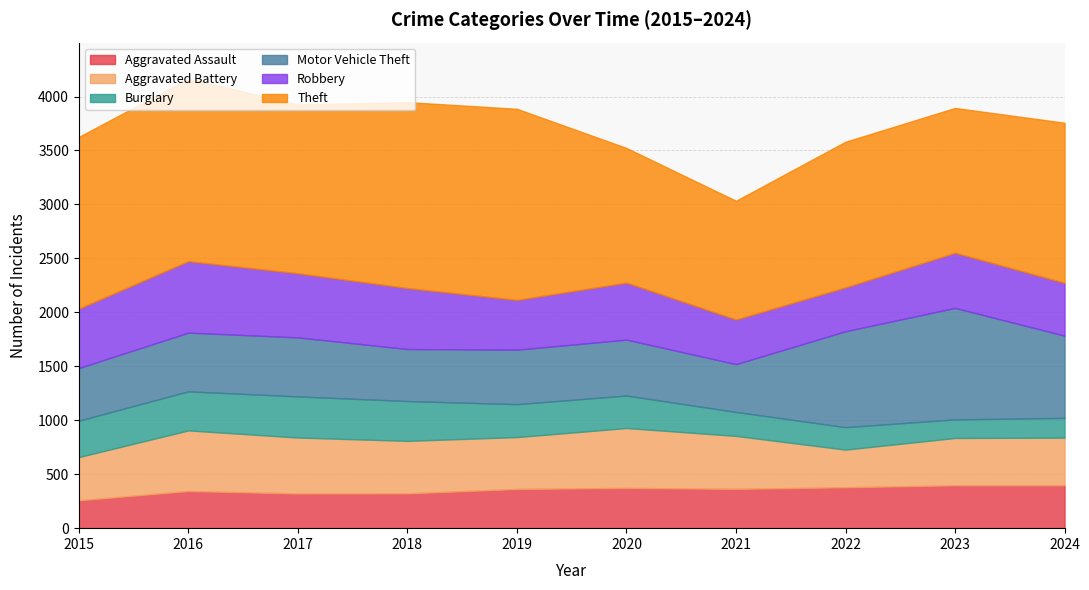

Rank the series at 2018 from highest to lowest value.

Theft, Robbery, Aggravated Battery, Motor Vehicle Theft, Burglary, Aggravated Assault